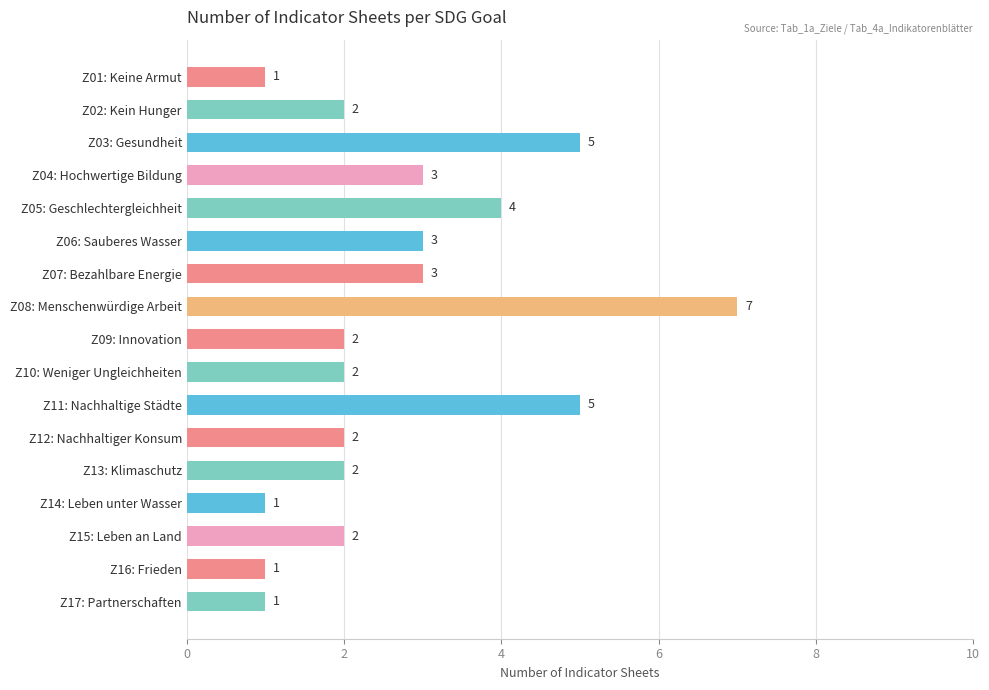

What is the change in value from Z01: Keine Armut to Z10: Weniger Ungleichheiten?

+1